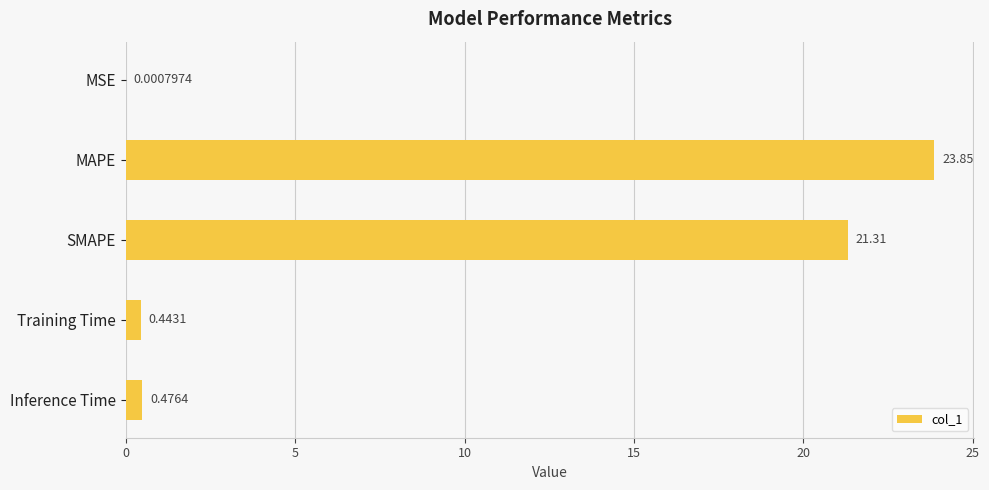

What is the sum of the values at SMAPE and MSE?

21.3